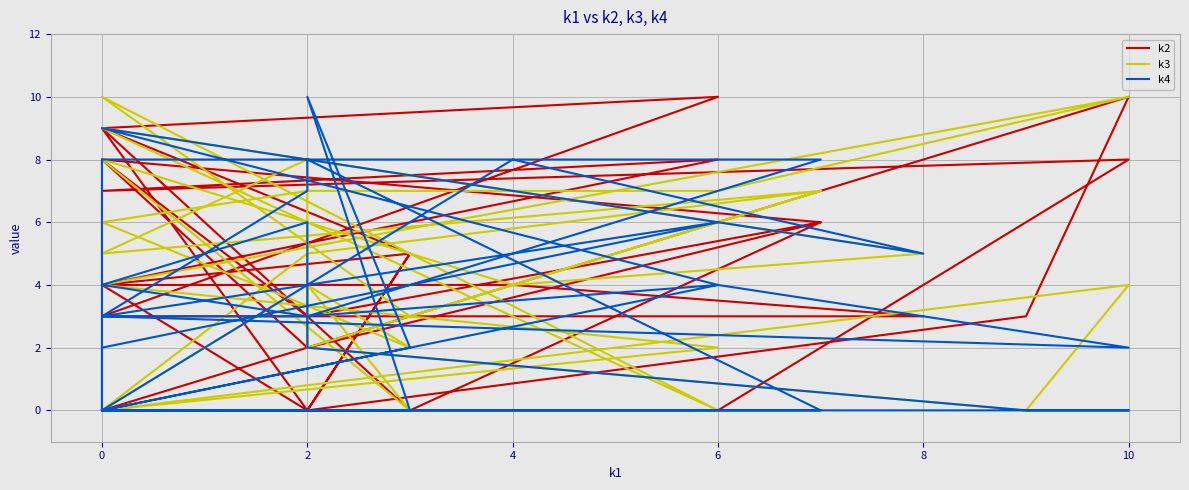

What are all the series names shown in the legend?

k2, k3, k4